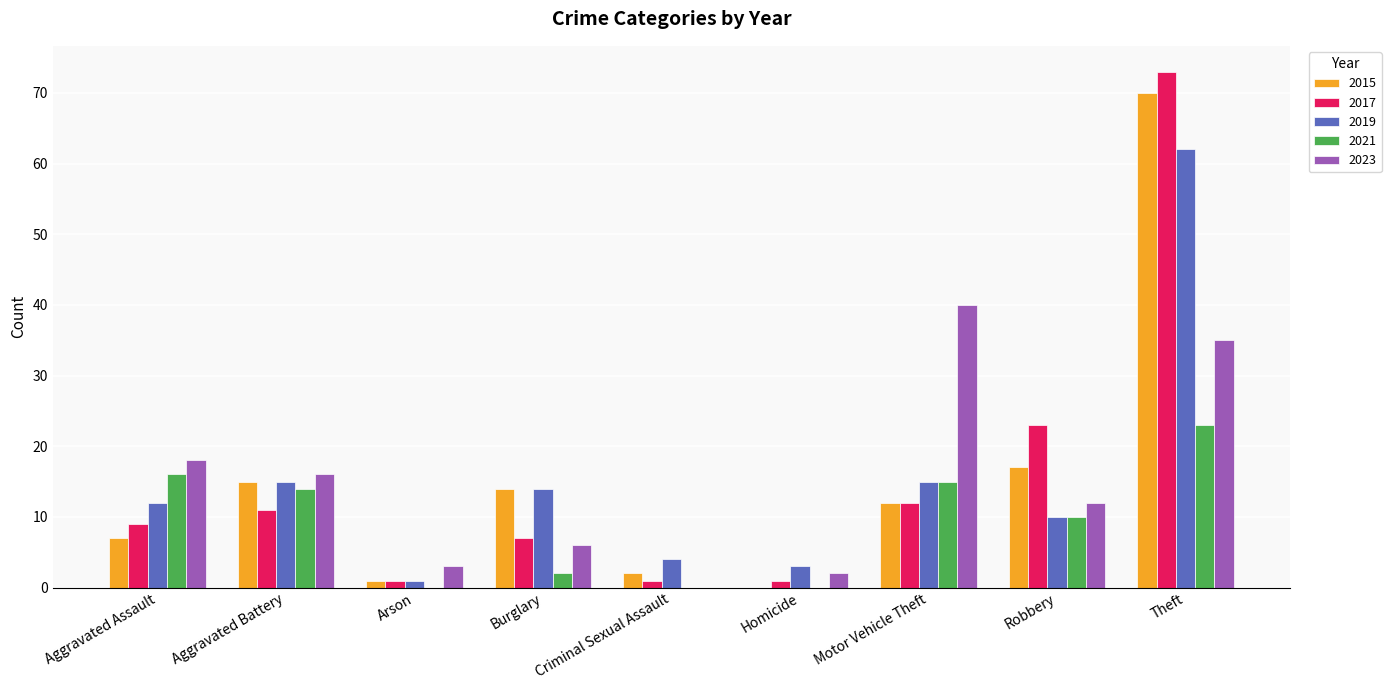

Is it true that 2023 equals 62 at Theft?

False